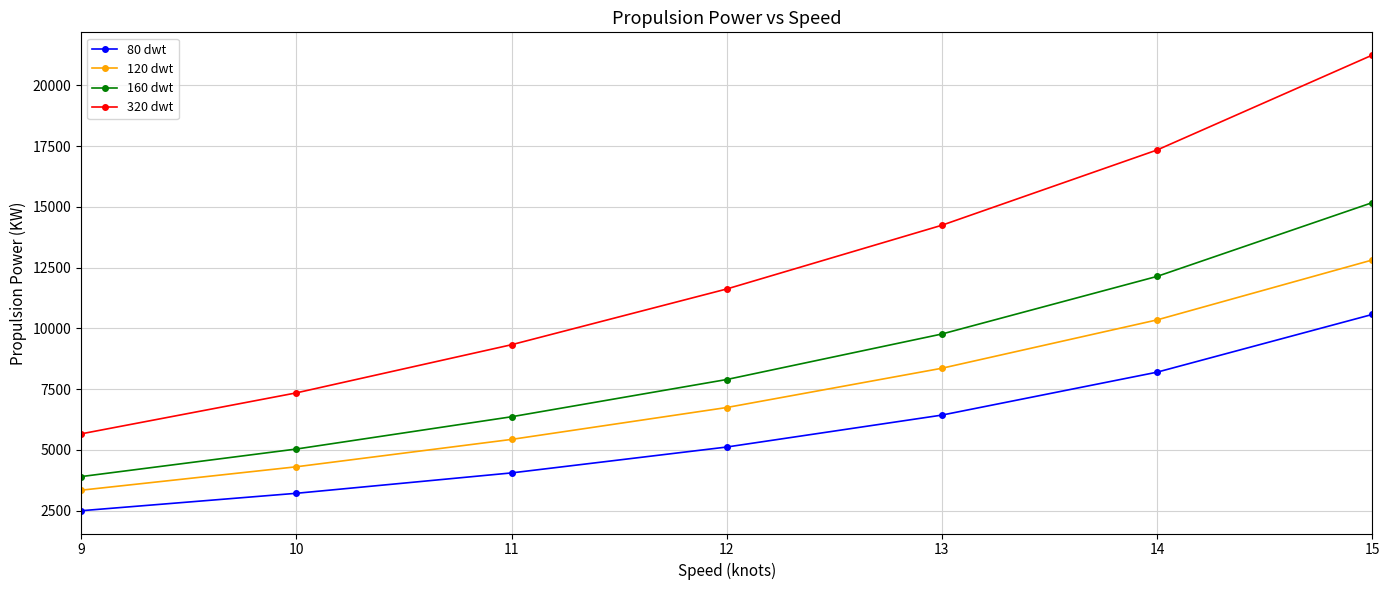

What is the spread (max minus min) of values at 14?

9140.5